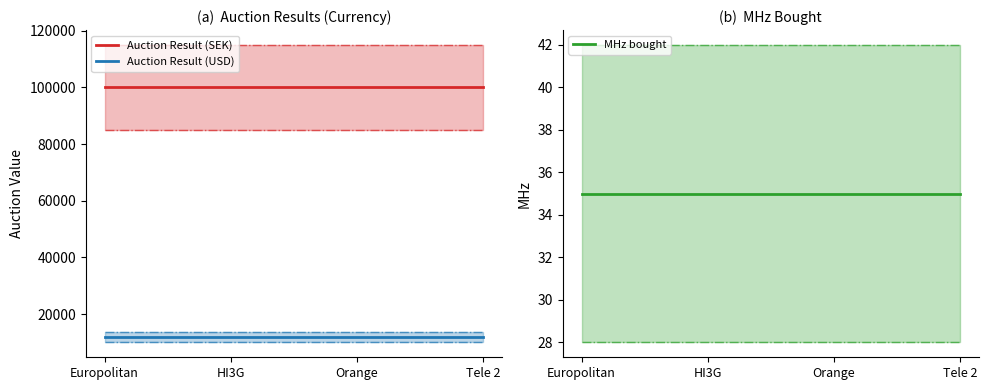

Reading right to left, transcribe all the data shown in this chart.

Auction Result (SEK): Tele 2=100000.0	Orange=100000.0	HI3G=100000.0	Europolitan=100000.0
Auction Result (USD): Tele 2=11757.8	Orange=11757.8	HI3G=11757.8	Europolitan=11757.8
MHz bought: Tele 2=35.0	Orange=35.0	HI3G=35.0	Europolitan=35.0